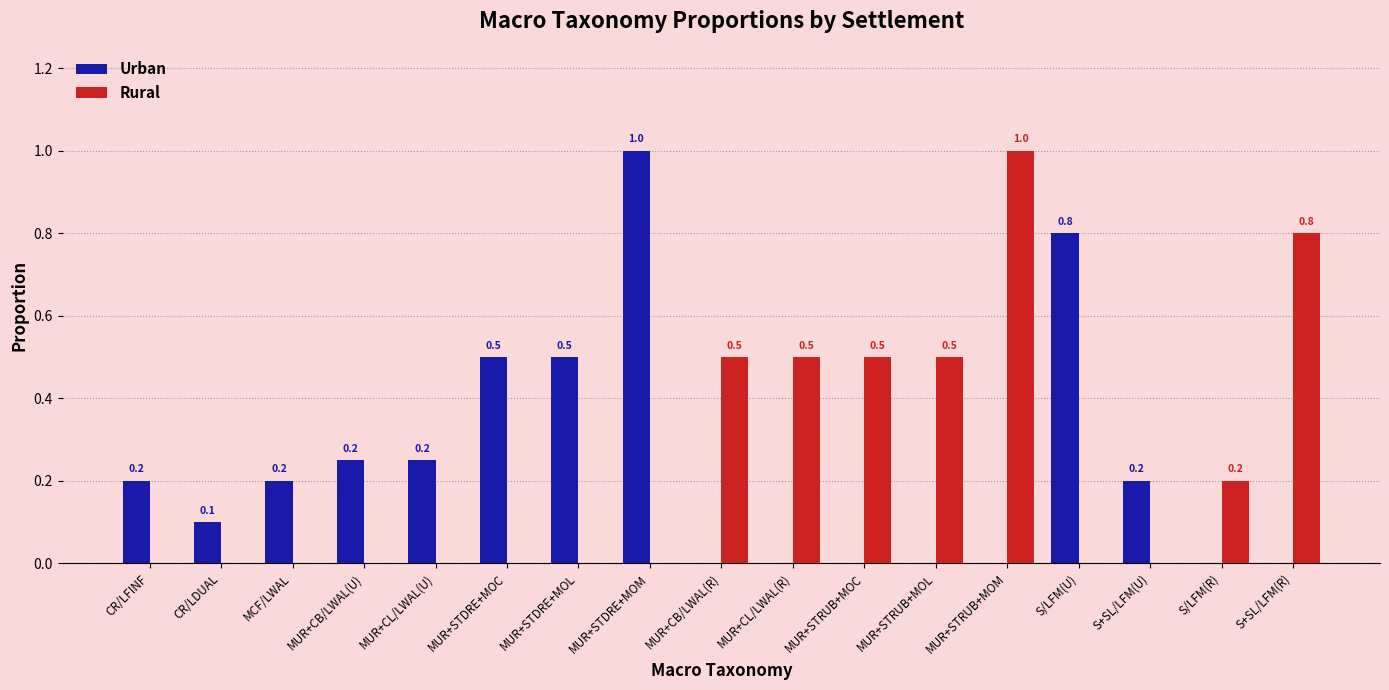

Is it true that Rural equals 0.0 at MUR+STDRE+MOL?

True